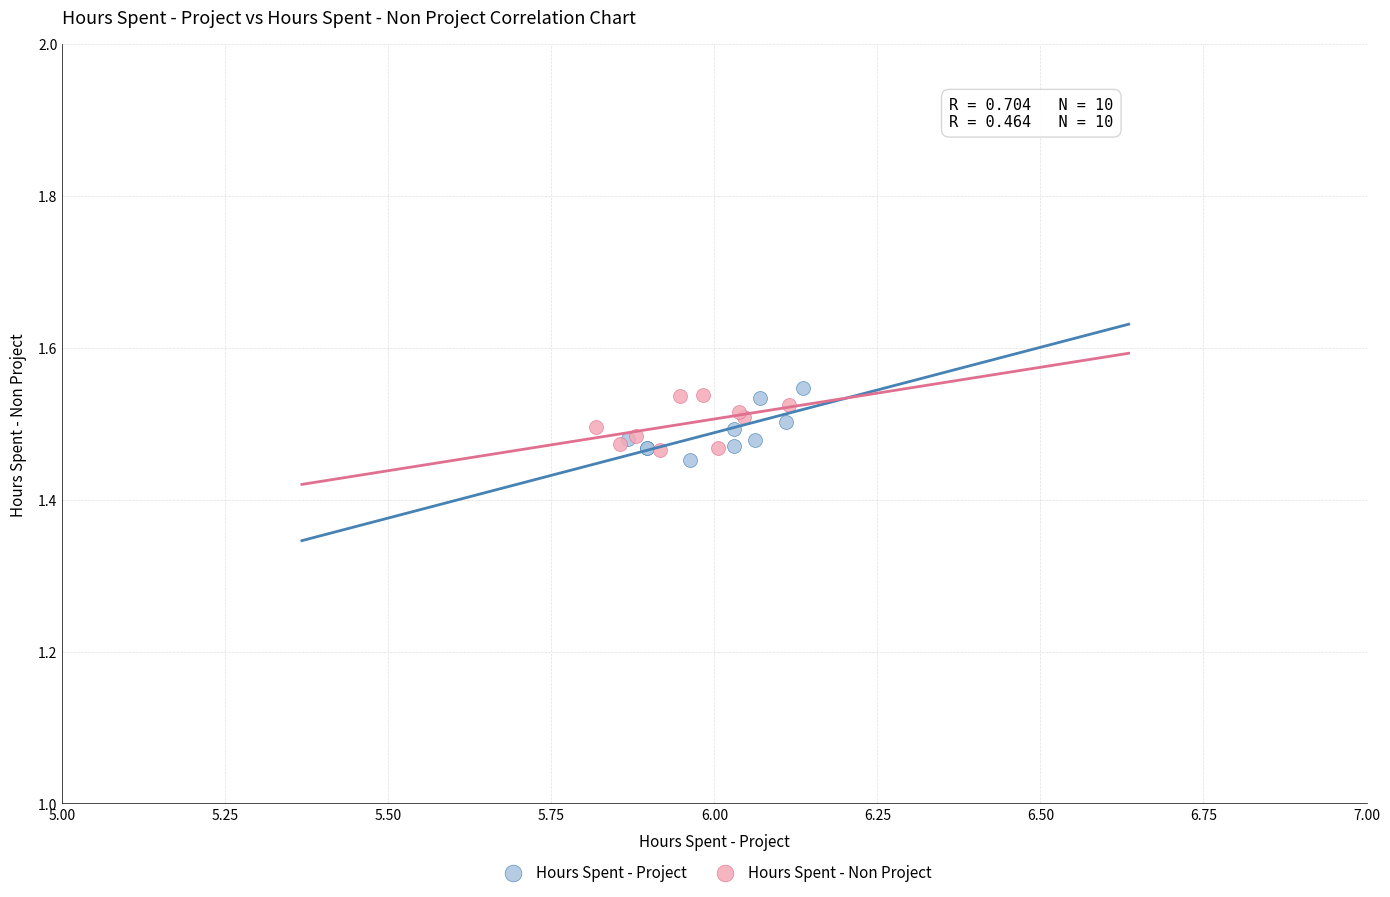

Which series reaches the maximum Y coordinate?

Hours Spent - Project